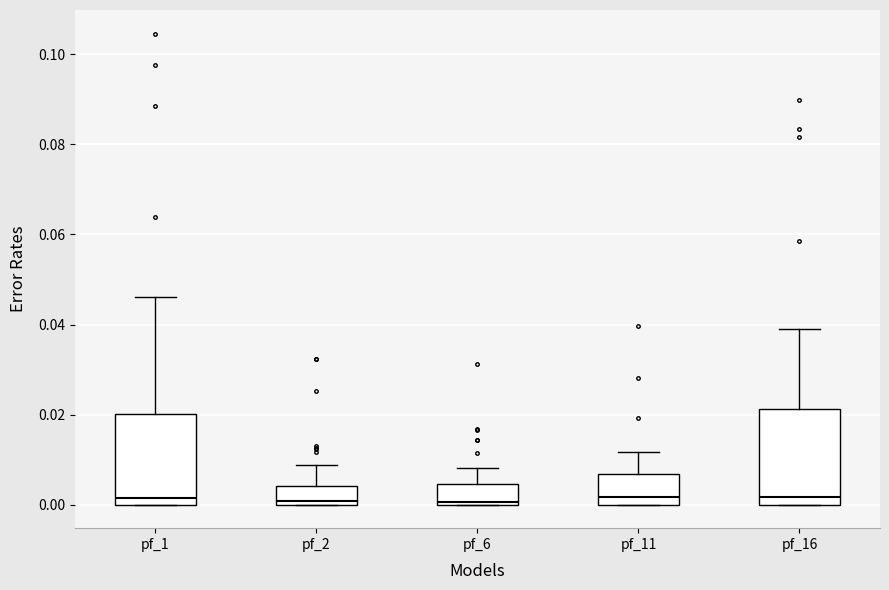

Reading left to right, transcribe this box plot: for each box, give where its median line is, the range the box spans, and where its two whiskers end, as read against the y-axis. The values are not printed on the chart, so give them approximately, as read against the axis.

pf_1: median 0.002, box 0.000 to 0.020, whiskers 0.000 to 0.046
pf_2: median 0.000 (just above the box's lower edge), box 0.000 to 0.004, whiskers 0.000 to 0.008
pf_6: median 0.000 (just above the box's lower edge), box 0.000 to 0.004, whiskers 0.000 to 0.008
pf_11: median 0.002, box 0.000 to 0.006, whiskers 0.000 to 0.012
pf_16: median 0.002, box 0.000 to 0.022, whiskers 0.000 to 0.038